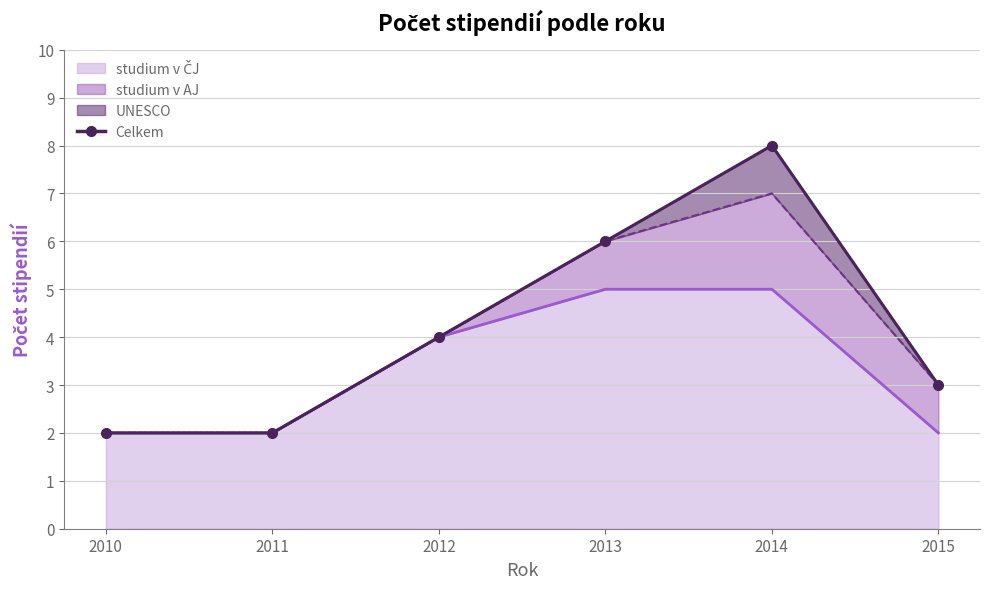

What is the difference between the second highest and second lowest values?

4